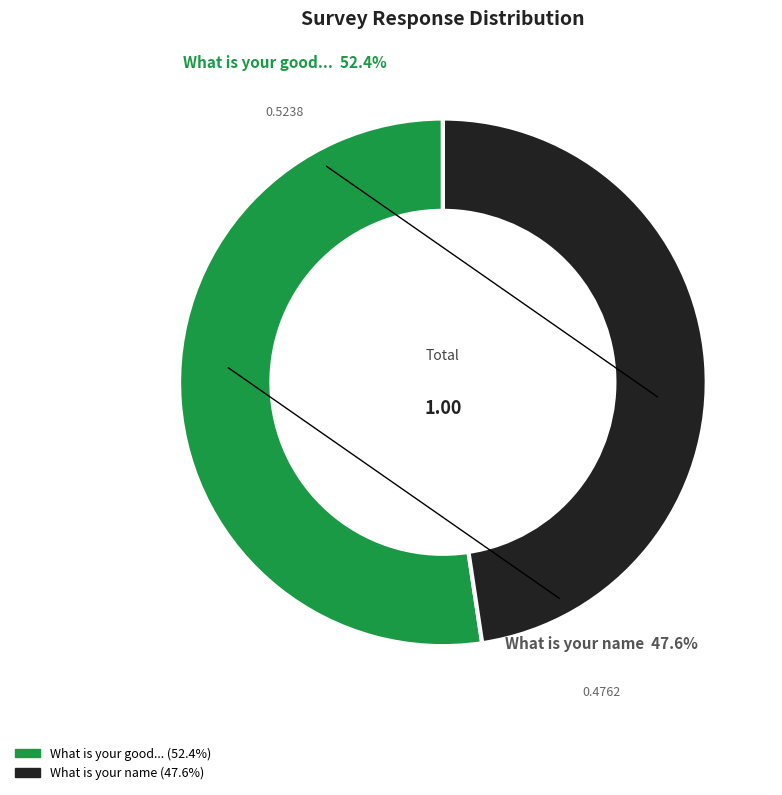

To the nearest percent, what is the difference between the largest and smallest slice percentages?

5%